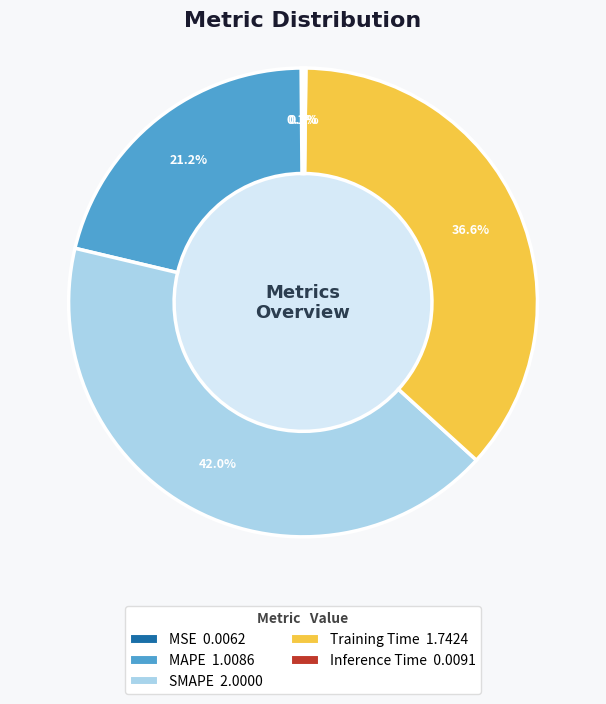

What percentage do SMAPE and MAPE together represent?

63.1%